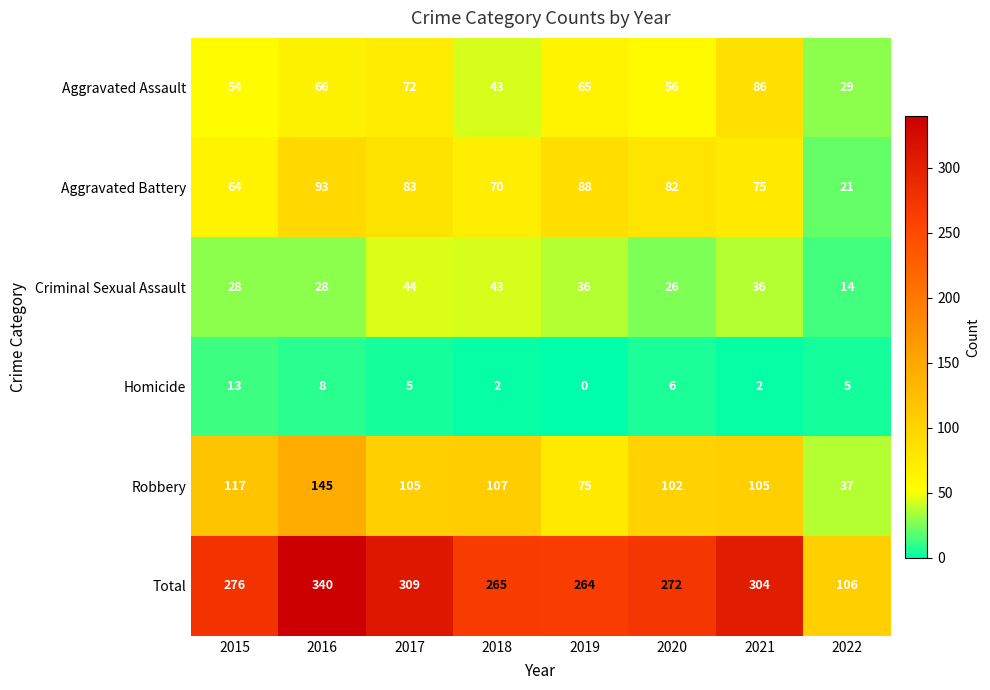

What is the difference between the Robbery values at 2015 and 2020?

15